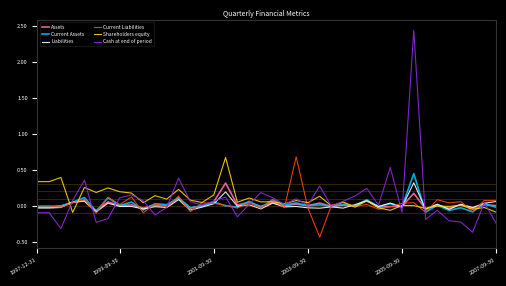

Which series has the widest spread of values?

Cash at end of period